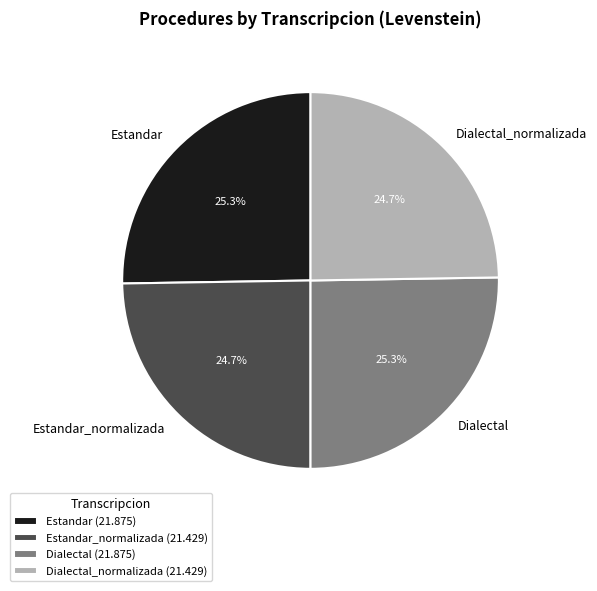

To the nearest percent, what is the combined percentage of Estandar and Dialectal?

51%